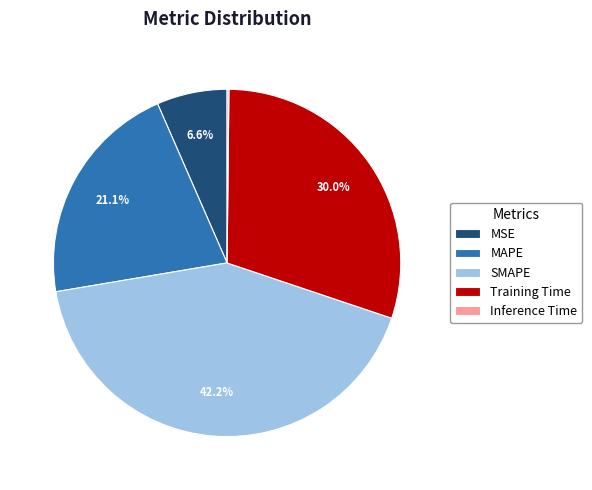

The MAPE slice represents 21% of the pie. True or false?

True